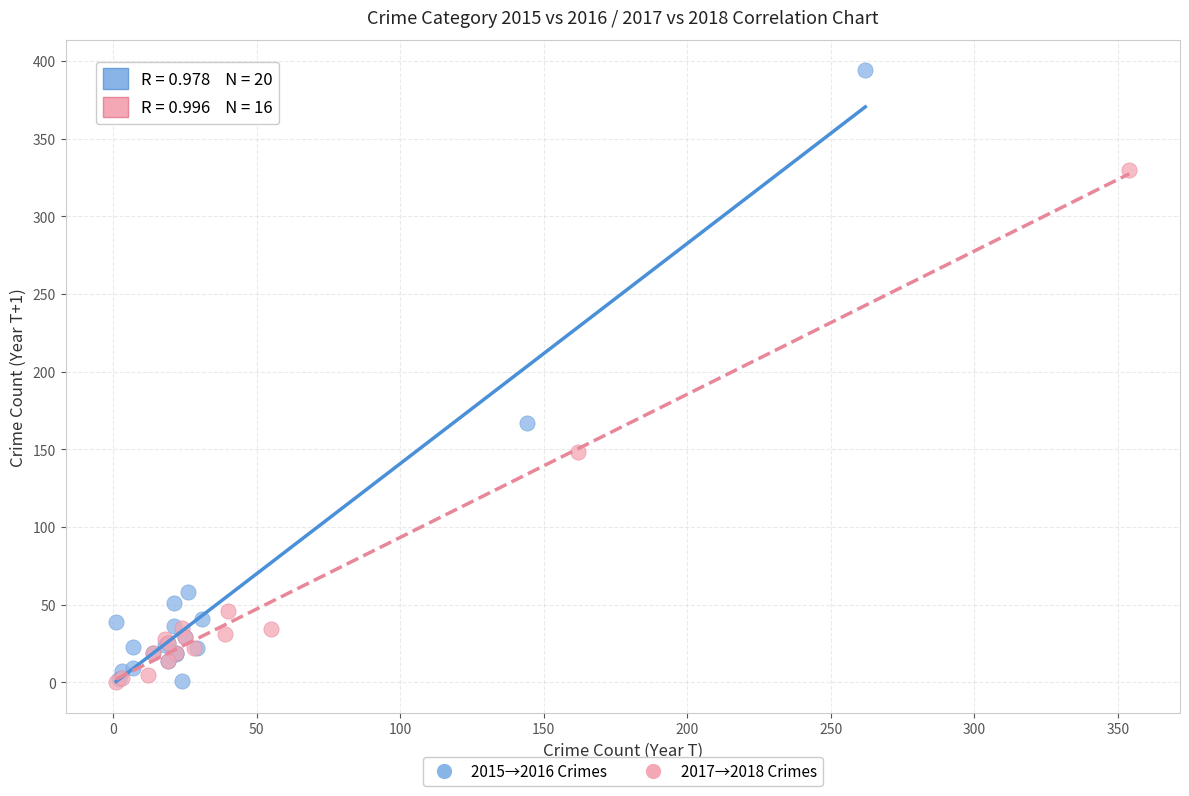

Which series has the largest Y range (max minus min)?

2015→2016 Crimes